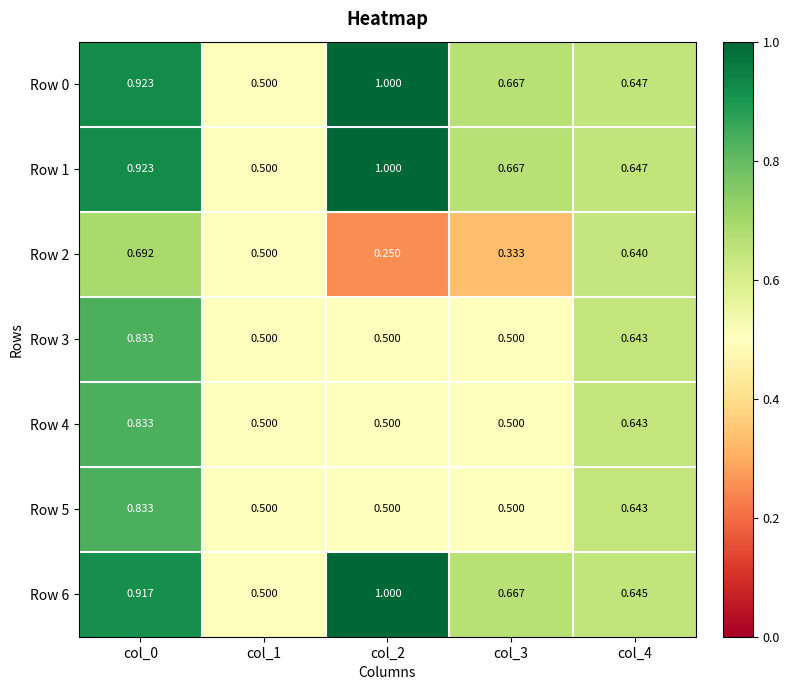

Is the value of Row 3 at col_0 greater than the value of Row 1 at col_0?

No